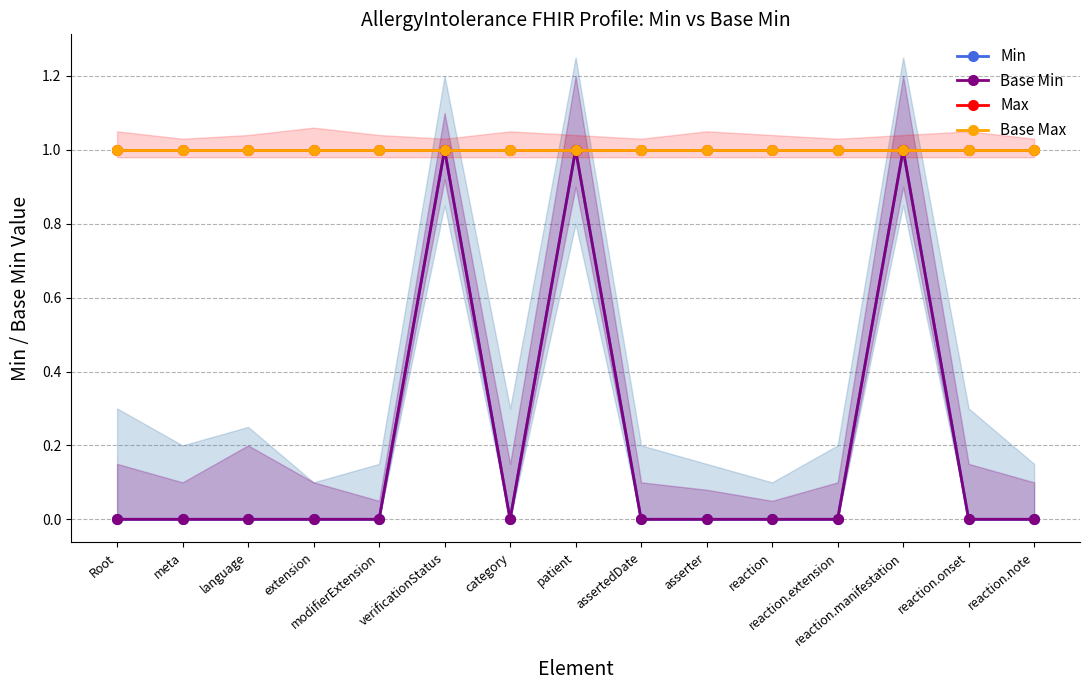

Is the value of Min at reaction.onset greater than the value of Base Max at patient?

No